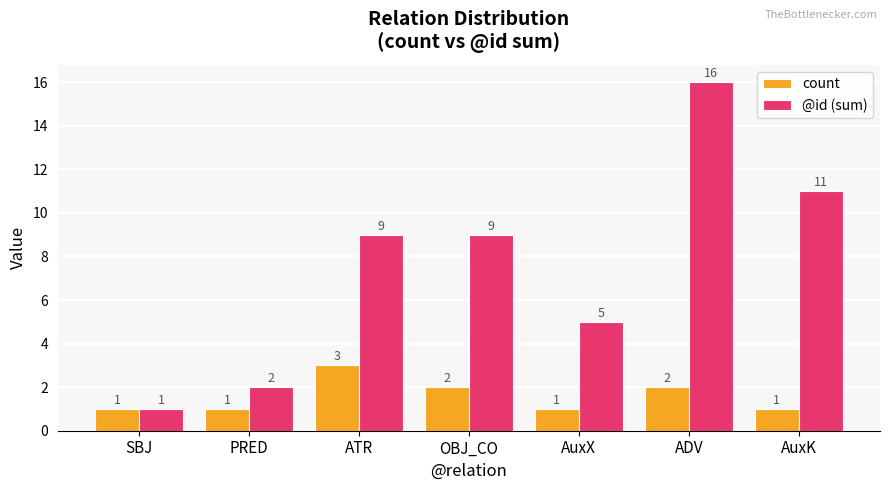

Is the value of count at AuxK greater than the value of @id (sum) at ADV?

No